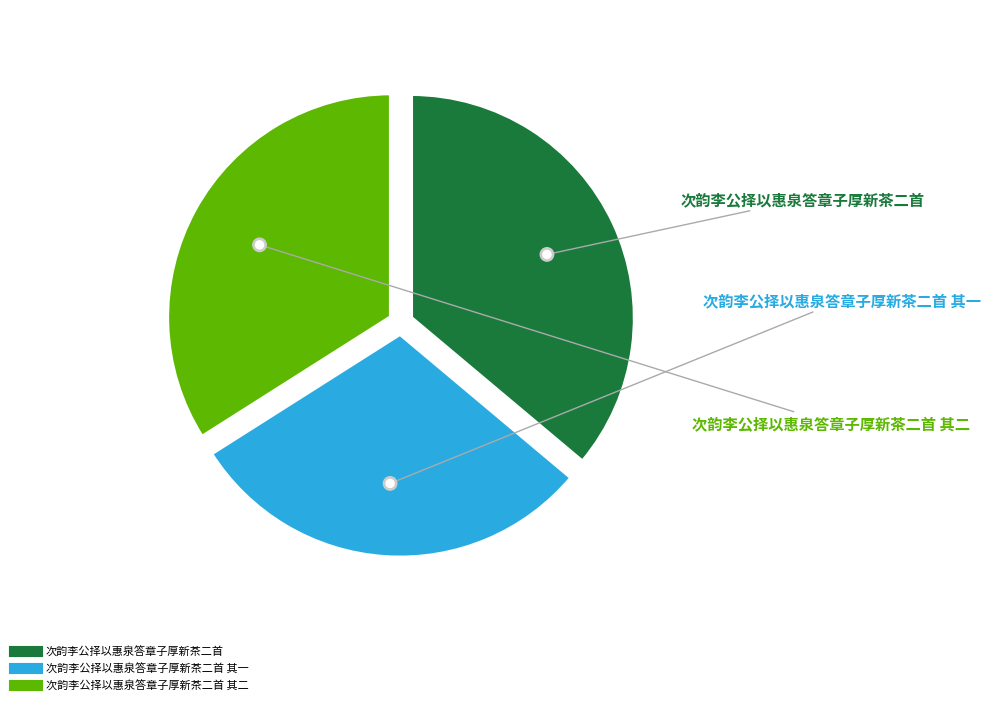

Which slice is the largest?

次韵李公择以惠泉答章子厚新茶二首